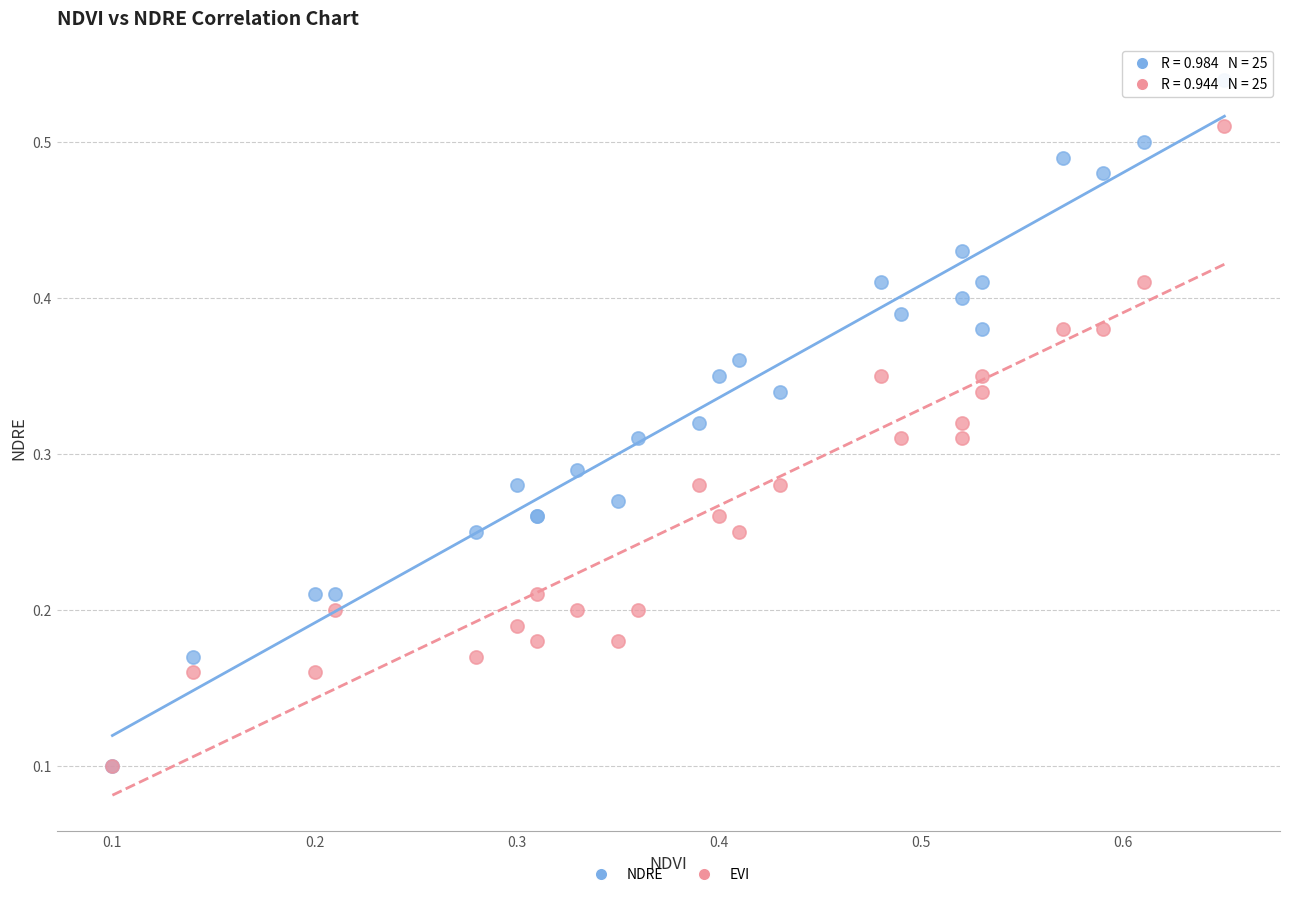

What are all the series names shown in the legend?

NDRE, EVI